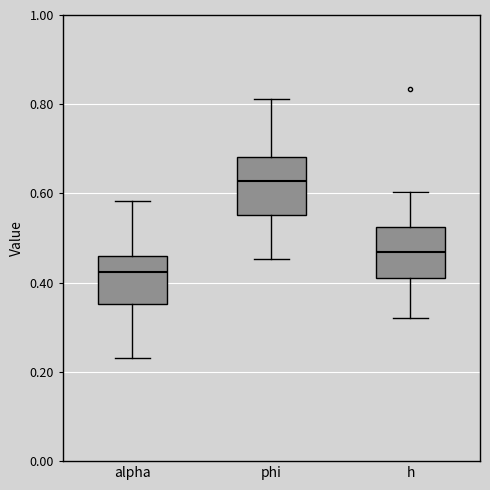

Reading left to right, read every box against the y-axis: the position of its median line, the range the box covers, and the ends of its whiskers. The values are not printed on the chart, so give them approximately, as read against the axis.

alpha: median 0.42, box 0.36 to 0.46, whiskers 0.24 to 0.58
phi: median 0.62, box 0.56 to 0.68, whiskers 0.46 to 0.82
h: median 0.46, box 0.42 to 0.52, whiskers 0.32 to 0.60